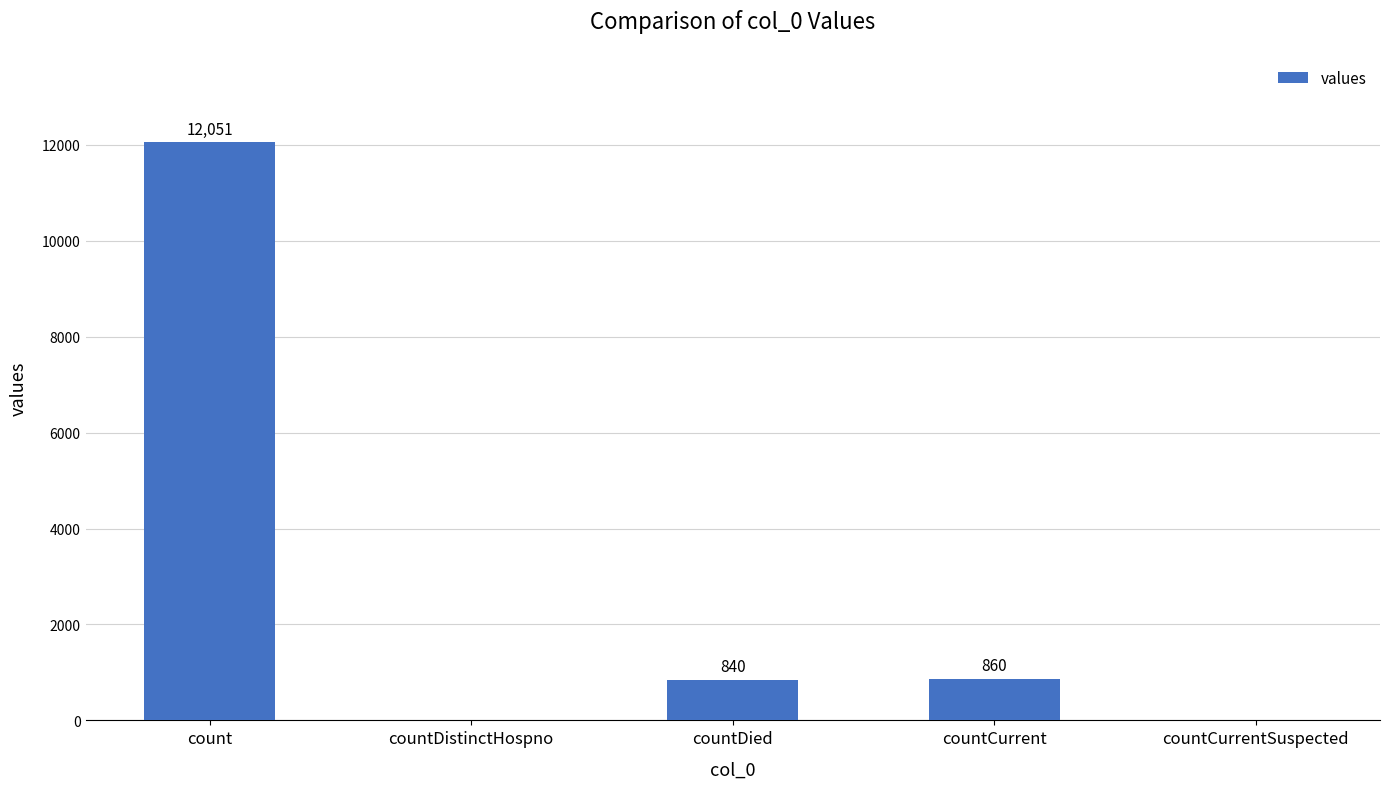

What is the sum of the values at countDistinctHospno and count?

12051